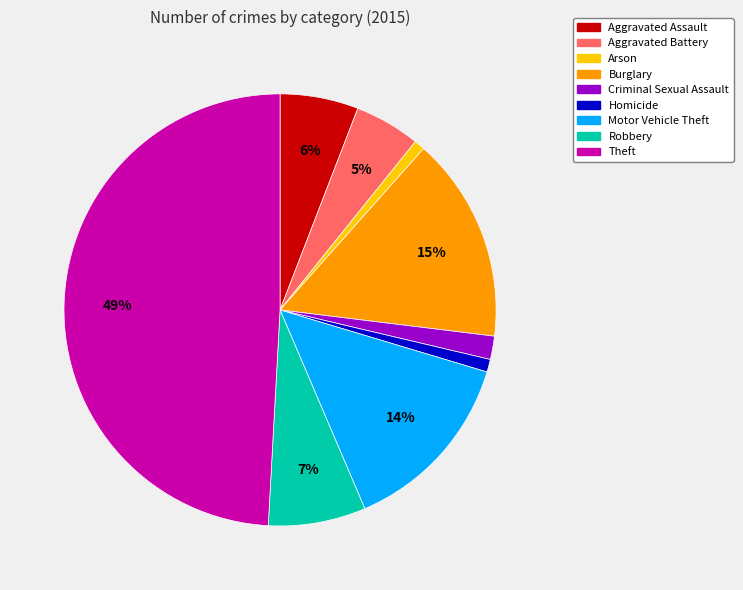

To the nearest percent, what is the difference between the Homicide and Aggravated Assault slice percentages?

5%